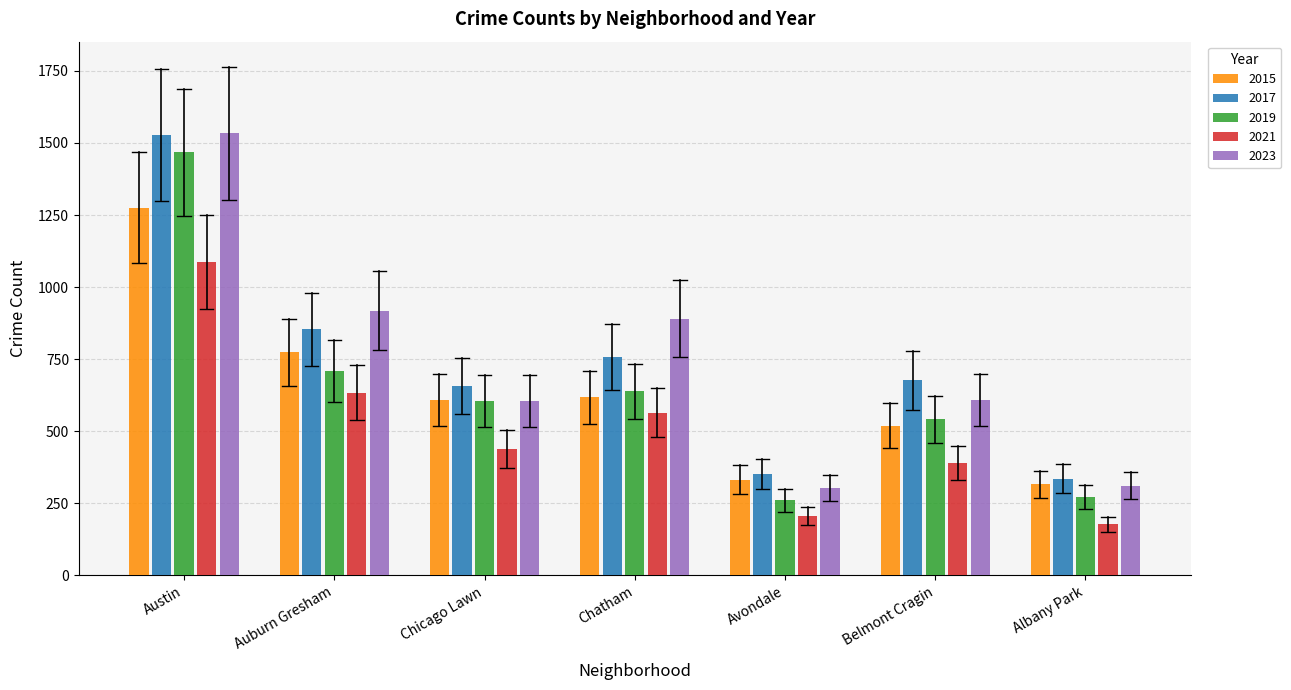

Where is 2015 nearest to the value 796?

Auburn Gresham